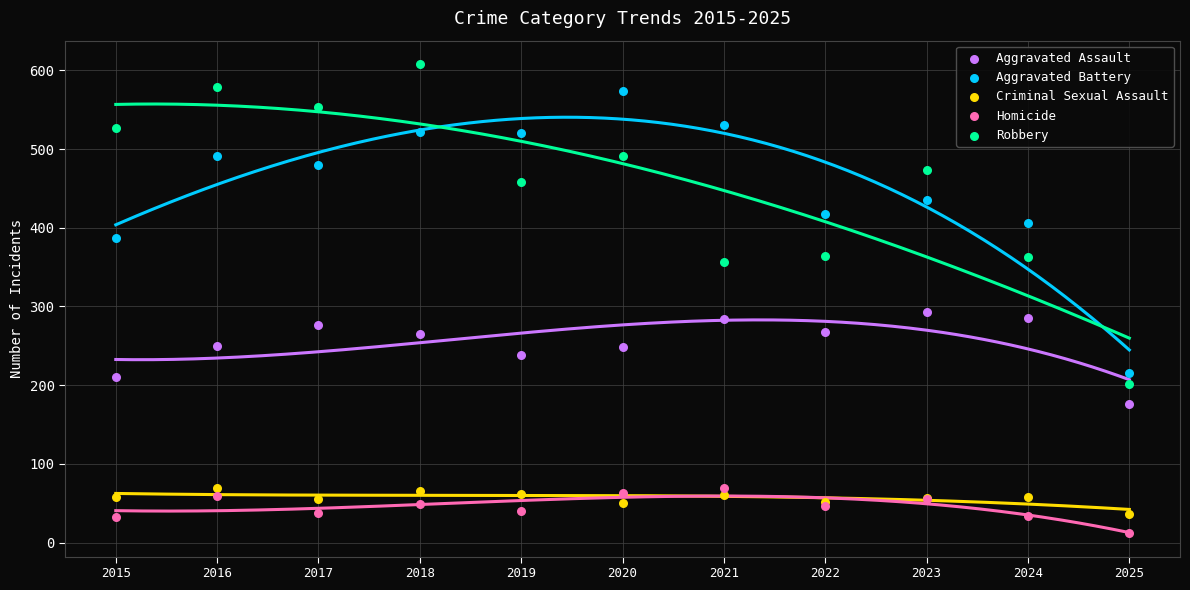

Which series has the largest Y range (max minus min)?

Robbery